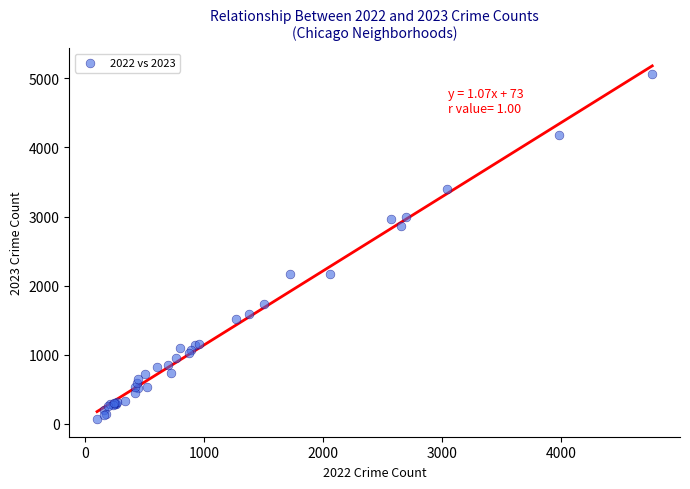

What Y value in the scatter plot is closest to 2568?

2862